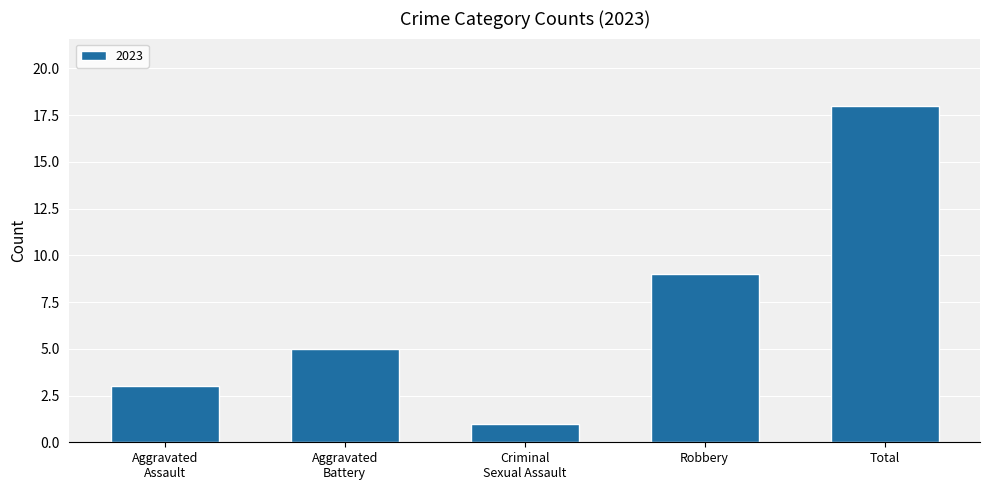

How many distinct data groups are displayed?

1